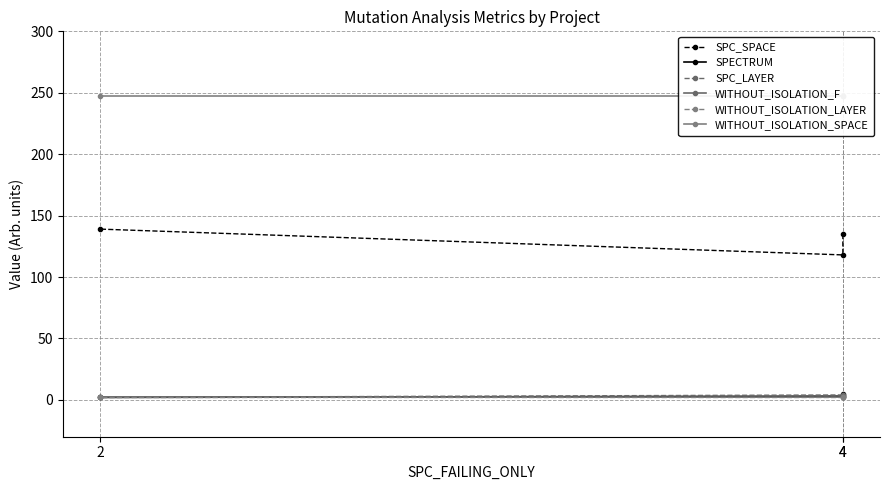

What is the value of the SPC_LAYER point at the 2nd from the left?

4